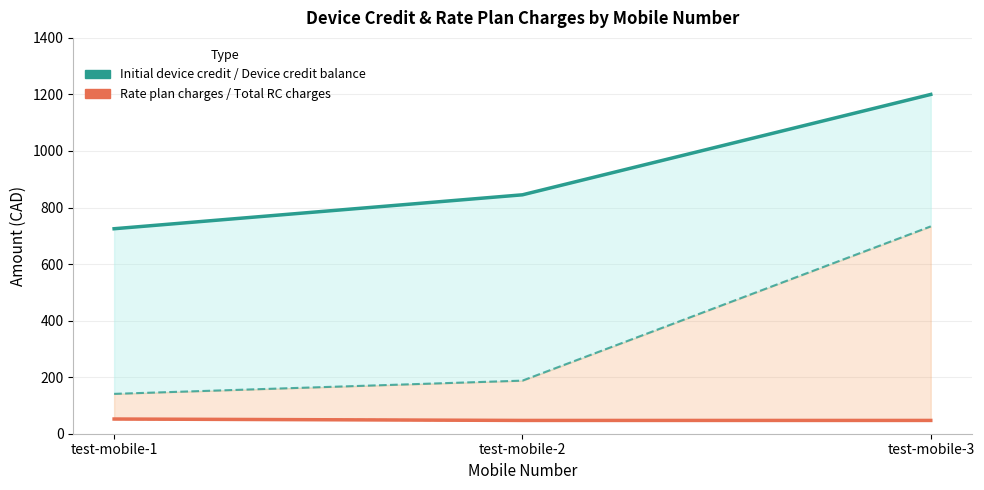

At which label does Device credit balance reach its peak?

test-mobile-3